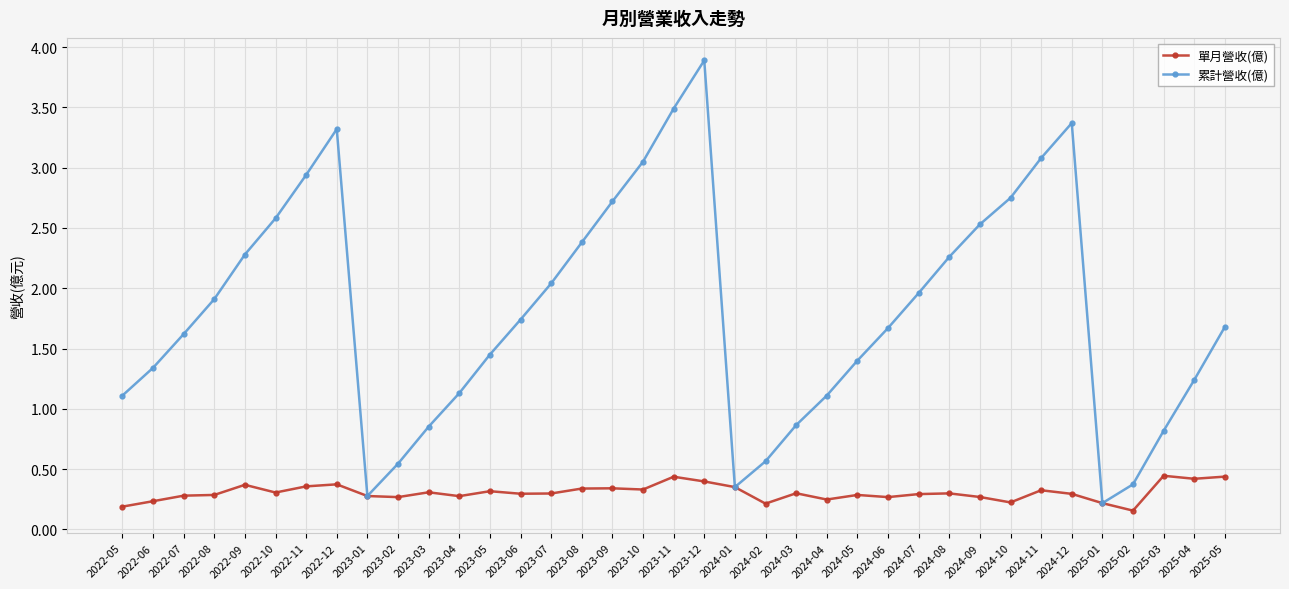

What position from the left is 2023-02?

10